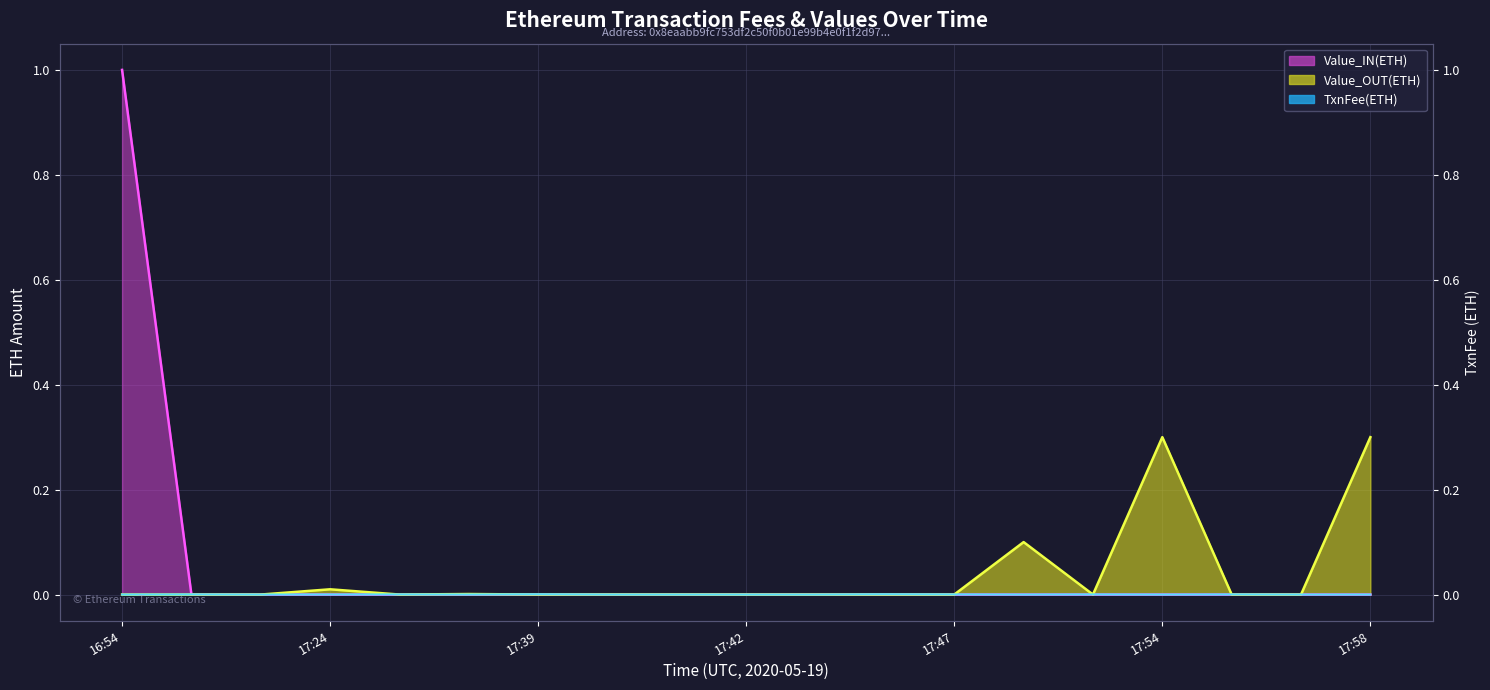

Reading right to left, extract all data points from this chart.

TxnFee(ETH): 0.0	0.0	0.0	0.0	0.0	0.0	0.0	0.0	0.0	0.0	0.0	0.0	0.0	0.0	0.0	0.0	0.0	0.0	0.0
Value_OUT(ETH): 0.3	0.0	0.0	0.3	0.0	0.1	0.0	0.0	0.0	0.0	0.0	0.0	0.0	0.0	0.0	0.0	0.0	0.0	0.0
Value_IN(ETH): 0.0	0.0	0.0	0.0	0.0	0.0	0.0	0.0	0.0	0.0	0.0	0.0	0.0	0.0	0.0	0.0	0.0	0.0	1.0